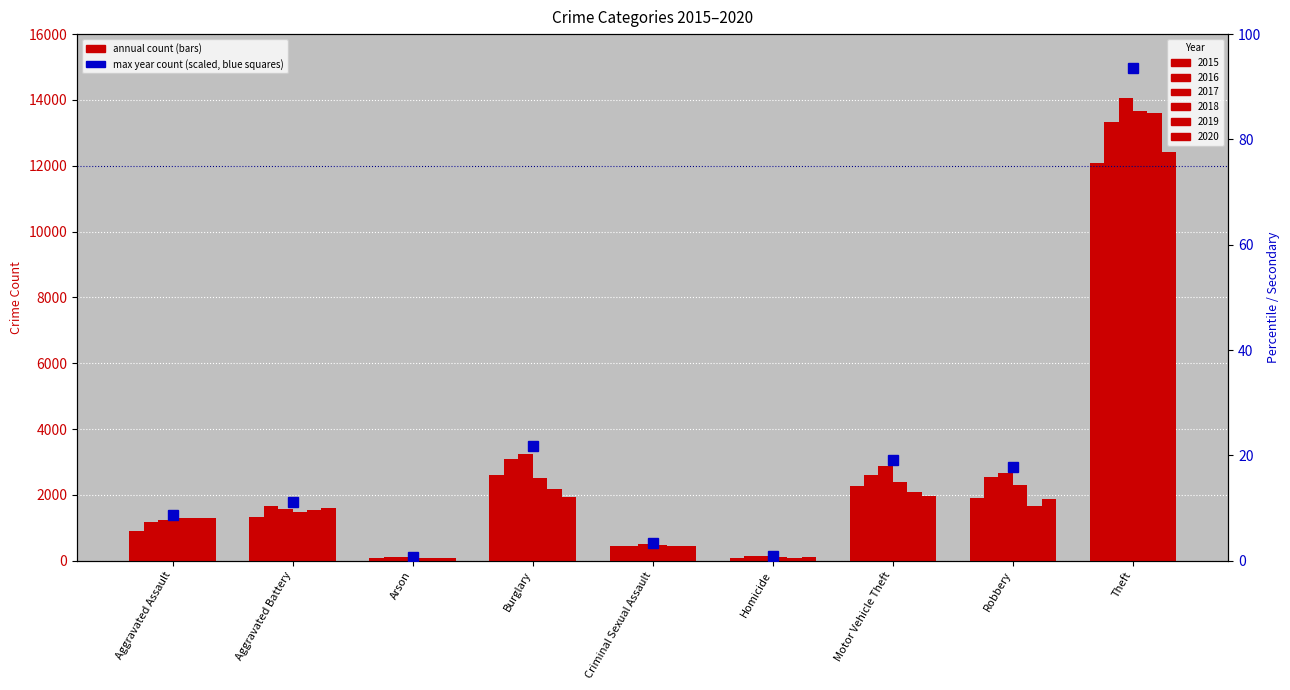

What is the label of the 6th bar from the left?

Homicide